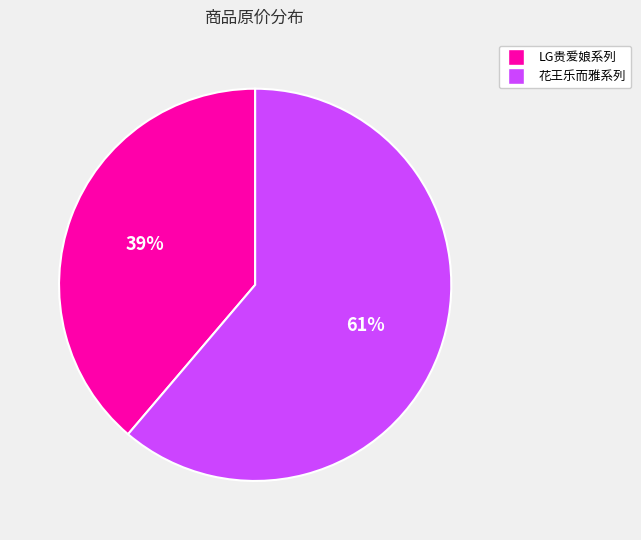

To the nearest percent, what is the average slice percentage?

50%